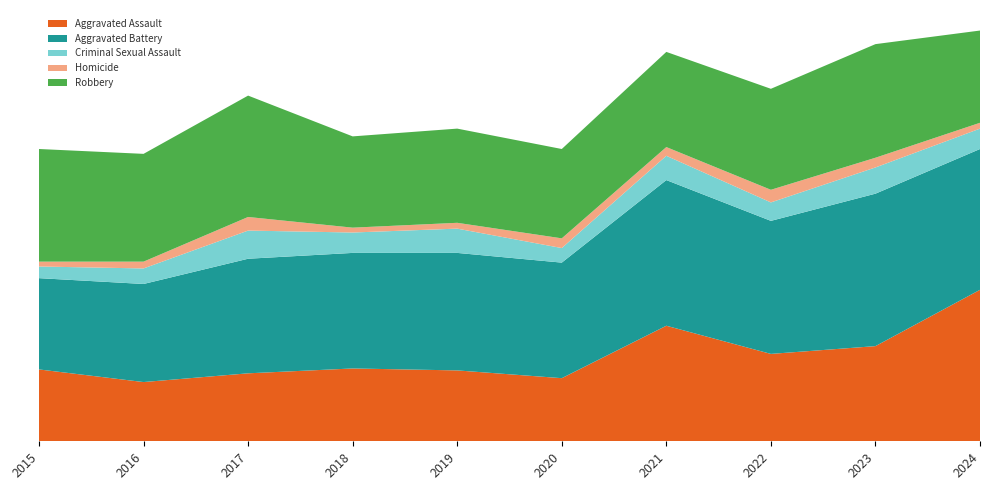

Reading left to right, what are all the values shown in this chart?

Aggravated Assault: 74	61	70	75	73	65	119	90	98	156
Aggravated Battery: 94	101	118	119	121	119	150	137	157	145
Criminal Sexual Assault: 12	16	29	21	25	15	25	19	27	21
Homicide: 5	7	14	5	6	10	9	13	10	6
Robbery: 116	111	125	94	97	92	98	104	117	95